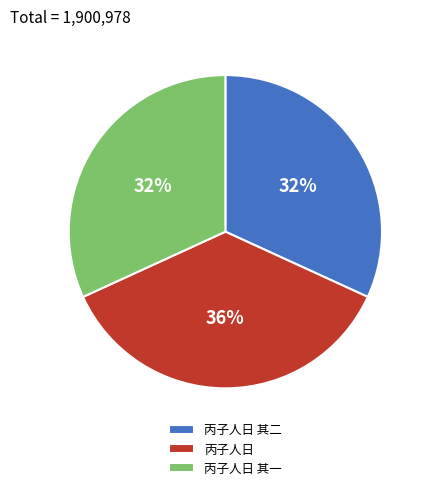

Is it true that 丙子人日 is 45% of the pie?

False